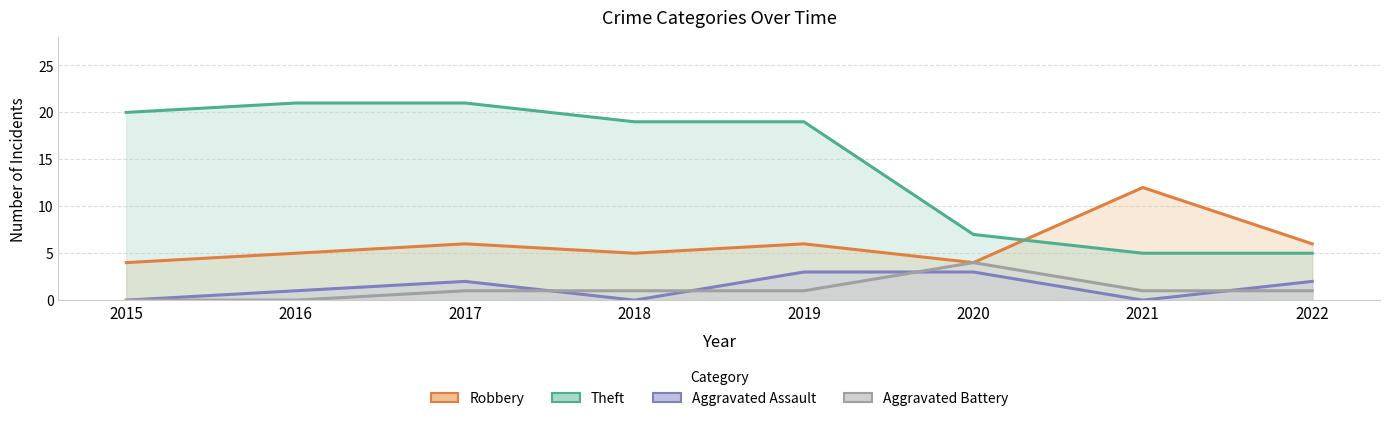

Reading left to right, transcribe all the data shown in this chart.

Robbery: 2015=4	2016=5	2017=6	2018=5	2019=6	2020=4	2021=12	2022=6
Theft: 2015=20	2016=21	2017=21	2018=19	2019=19	2020=7	2021=5	2022=5
Aggravated Assault: 2015=0	2016=1	2017=2	2018=0	2019=3	2020=3	2021=0	2022=2
Aggravated Battery: 2015=0	2016=0	2017=1	2018=1	2019=1	2020=4	2021=1	2022=1